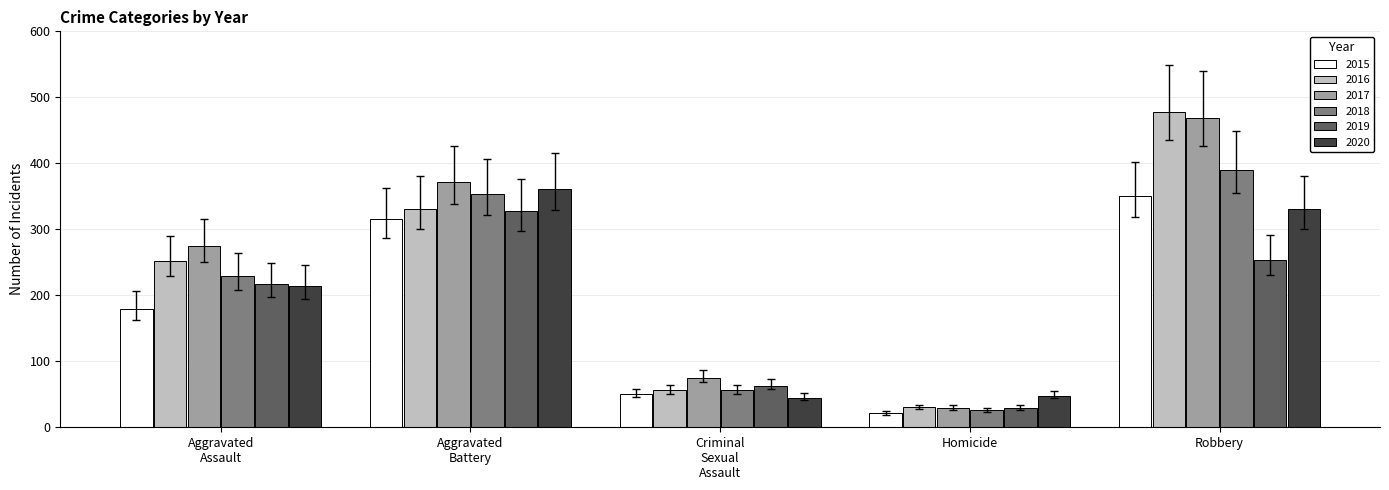

Reading right to left, list all the values displayed in this chart.

2015: 350	21	50	315	179
2016: 478	30	56	331	252
2017: 469	29	75	371	275
2018: 390	26	56	353	229
2019: 253	29	63	327	217
2020: 331	48	45	361	214